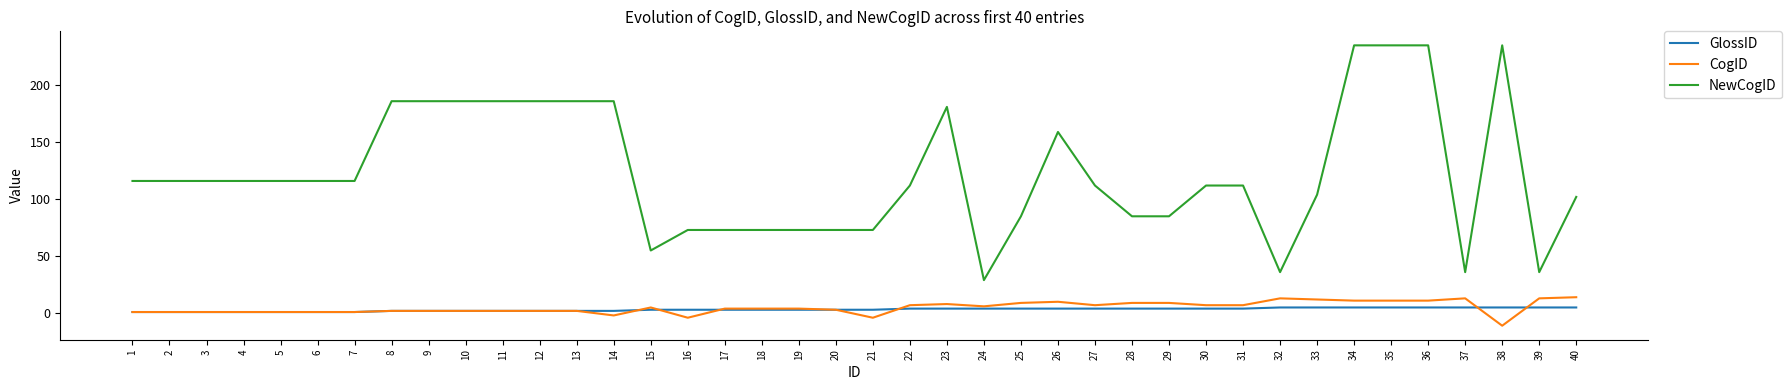

What is the greatest value displayed?

235